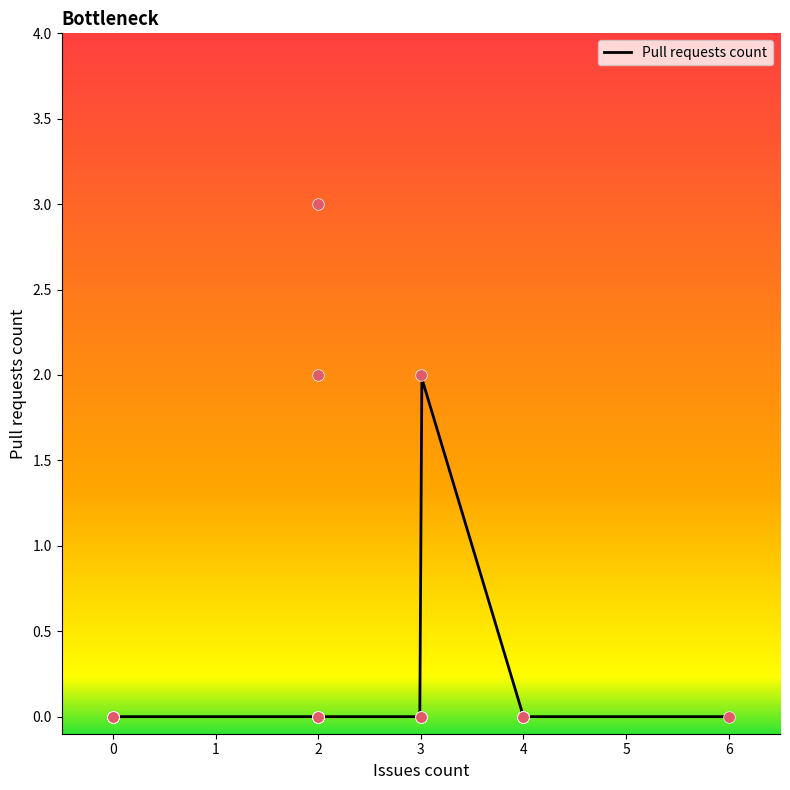

Which has a higher value, 2 or 2?

2